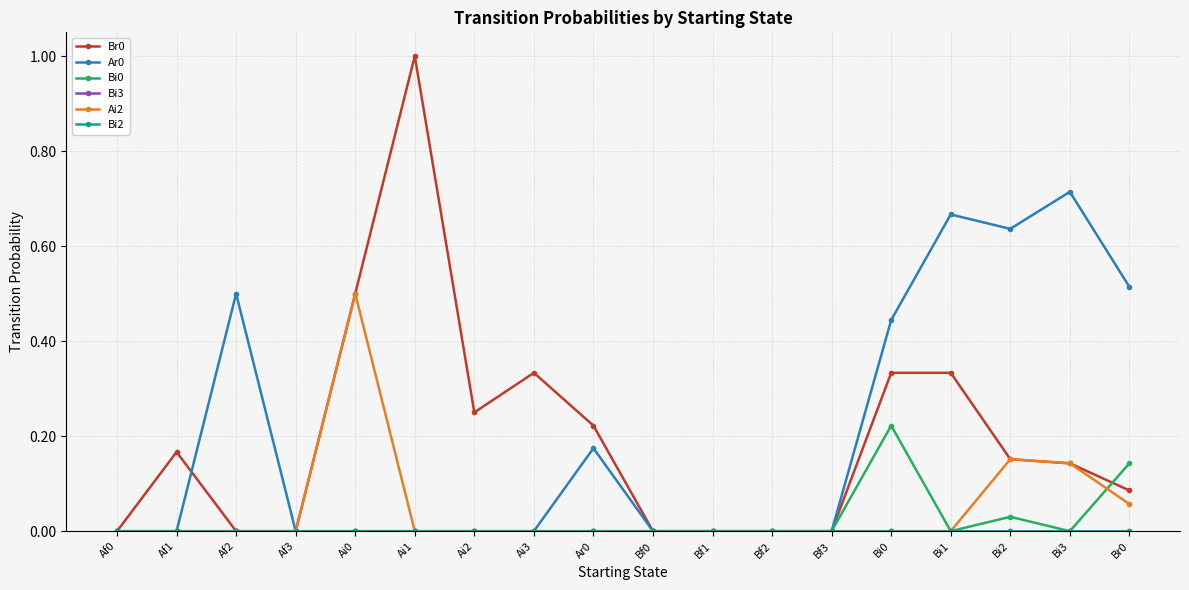

Reading left to right, extract all data points from this chart.

Br0: Af0=0.0	Af1=0.2	Af2=0.0	Af3=0.0	Ai0=0.5	Ai1=1.0	Ai2=0.2	Ai3=0.3	Ar0=0.2	Bf0=0.0	Bf1=0.0	Bf2=0.0	Bf3=0.0	Bi0=0.3	Bi1=0.3	Bi2=0.2	Bi3=0.1	Br0=0.1
Ar0: Af0=0.0	Af1=0.0	Af2=0.5	Af3=0.0	Ai0=0.0	Ai1=0.0	Ai2=0.0	Ai3=0.0	Ar0=0.2	Bf0=0.0	Bf1=0.0	Bf2=0.0	Bf3=0.0	Bi0=0.4	Bi1=0.7	Bi2=0.6	Bi3=0.7	Br0=0.5
Bi0: Af0=0.0	Af1=0.0	Af2=0.0	Af3=0.0	Ai0=0.0	Ai1=0.0	Ai2=0.0	Ai3=0.0	Ar0=0.0	Bf0=0.0	Bf1=0.0	Bf2=0.0	Bf3=0.0	Bi0=0.2	Bi1=0.0	Bi2=0.0	Bi3=0.0	Br0=0.1
Bi3: Af0=0.0	Af1=0.0	Af2=0.0	Af3=0.0	Ai0=0.0	Ai1=0.0	Ai2=0.0	Ai3=0.0	Ar0=0.0	Bf0=0.0	Bf1=0.0	Bf2=0.0	Bf3=0.0	Bi0=0.0	Bi1=0.0	Bi2=0.0	Bi3=0.0	Br0=0.0
Ai2: Af0=0.0	Af1=0.0	Af2=0.0	Af3=0.0	Ai0=0.5	Ai1=0.0	Ai2=0.0	Ai3=0.0	Ar0=0.0	Bf0=0.0	Bf1=0.0	Bf2=0.0	Bf3=0.0	Bi0=0.0	Bi1=0.0	Bi2=0.2	Bi3=0.1	Br0=0.1
Bi2: Af0=0.0	Af1=0.0	Af2=0.0	Af3=0.0	Ai0=0.0	Ai1=0.0	Ai2=0.0	Ai3=0.0	Ar0=0.0	Bf0=0.0	Bf1=0.0	Bf2=0.0	Bf3=0.0	Bi0=0.0	Bi1=0.0	Bi2=0.0	Bi3=0.0	Br0=0.0